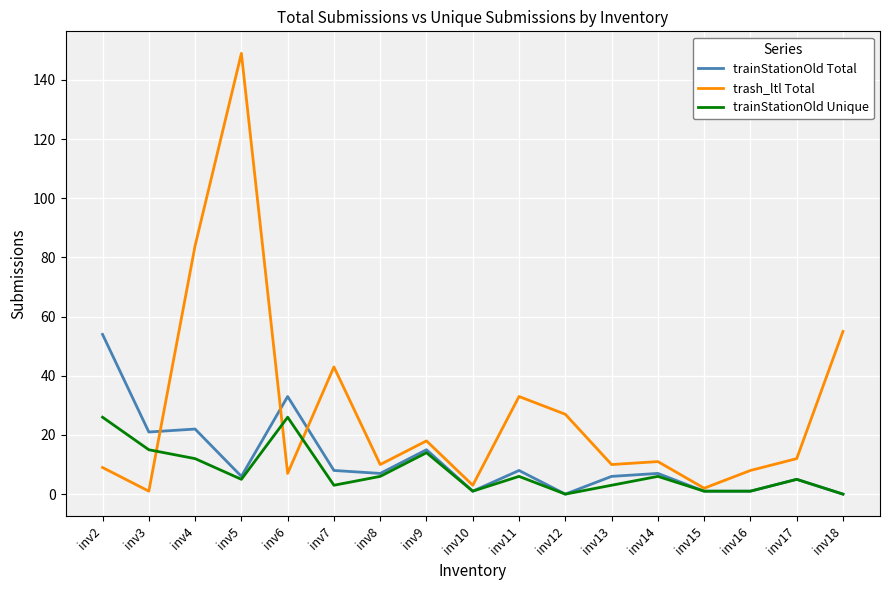

At which label does trainStationOld Unique first exceed 5?

inv2